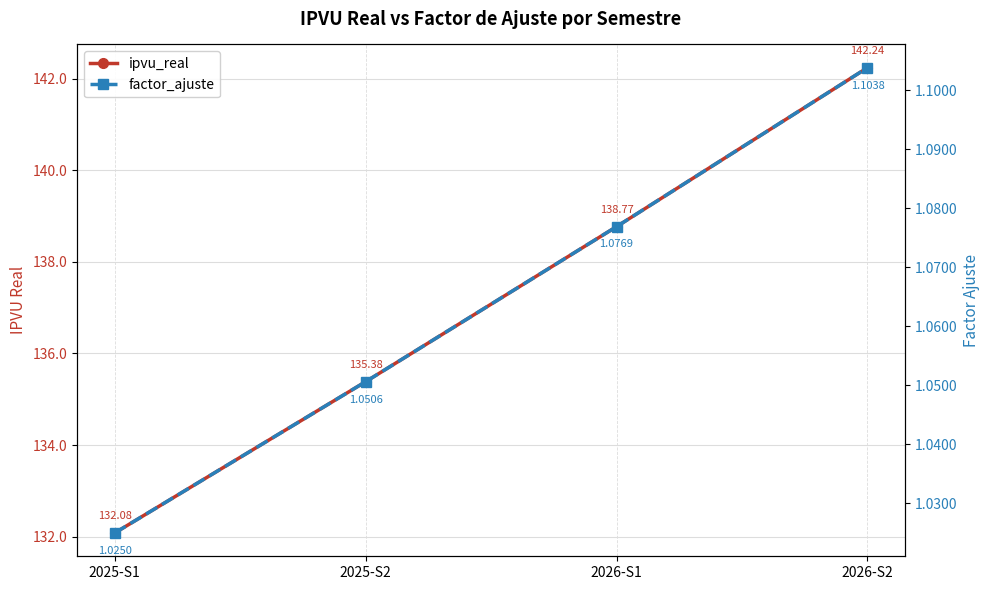

What are all the series names shown in the legend?

ipvu_real, factor_ajuste